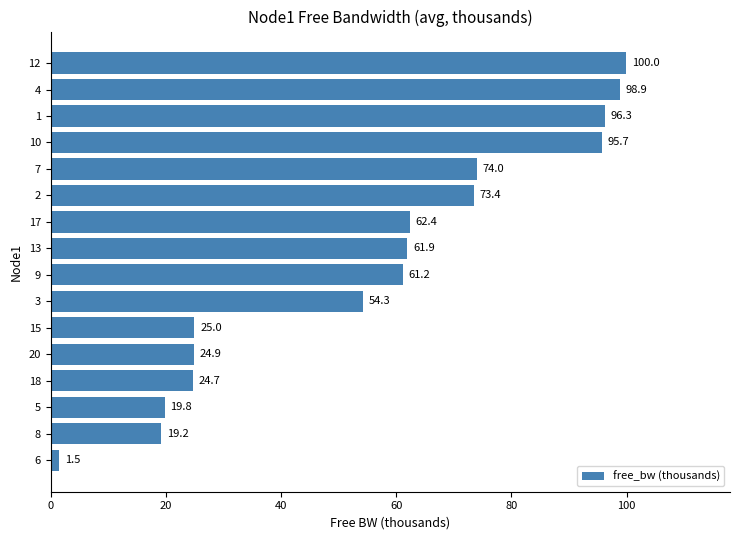

Reading top to bottom, transcribe all the data shown in this chart.

100.0	98.9	96.3	95.7	74.0	73.4	62.4	61.9	61.2	54.3	25.0	24.9	24.7	19.8	19.2	1.5